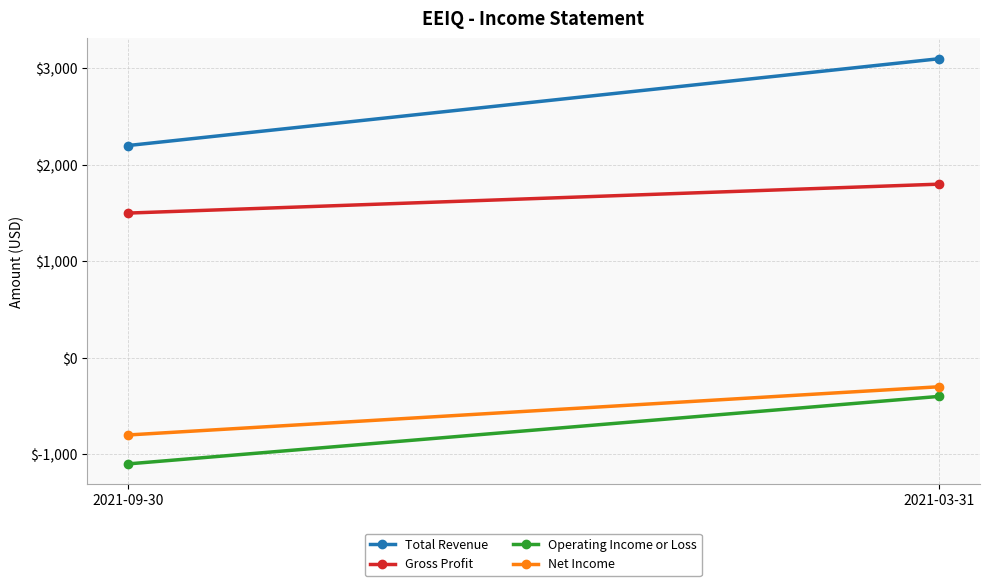

How many lines are shown in the chart?

4